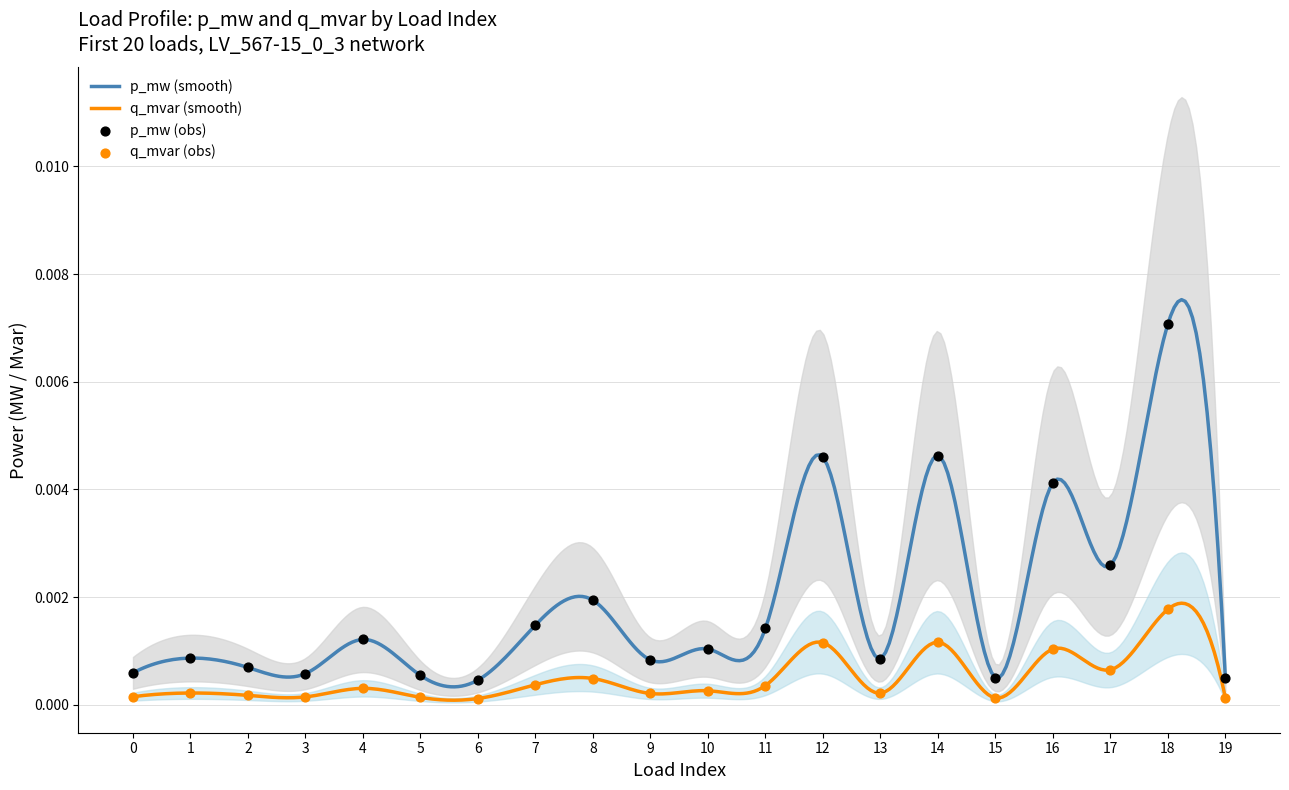

Is the value of p_mw at 4 greater than the value of q_mvar at 16?

Yes